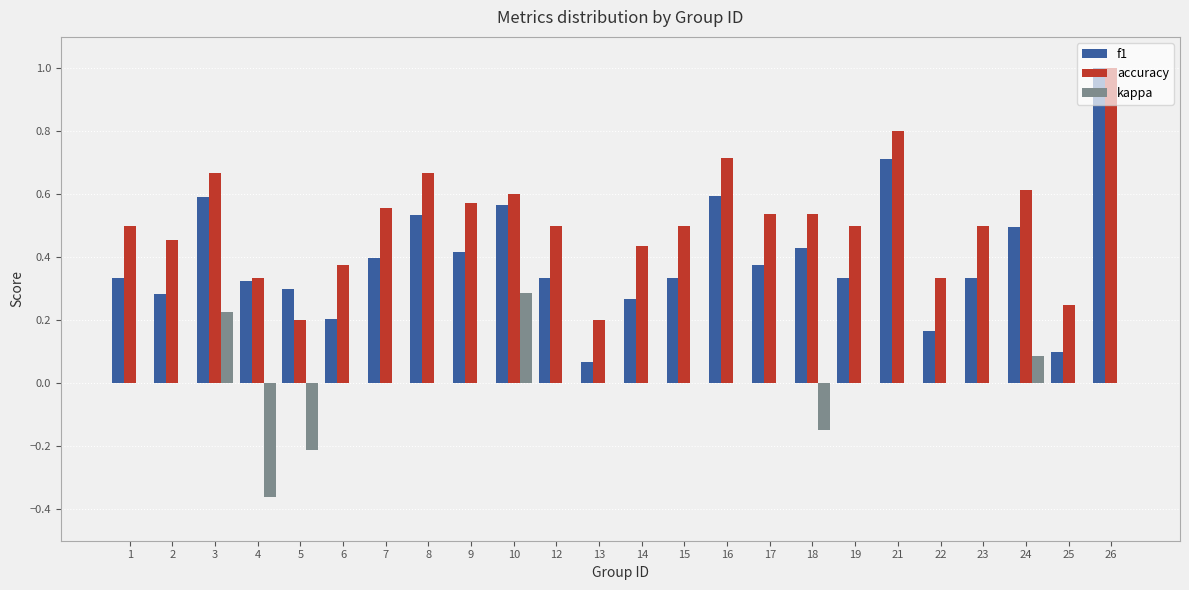

At which label does accuracy reach its peak?

26